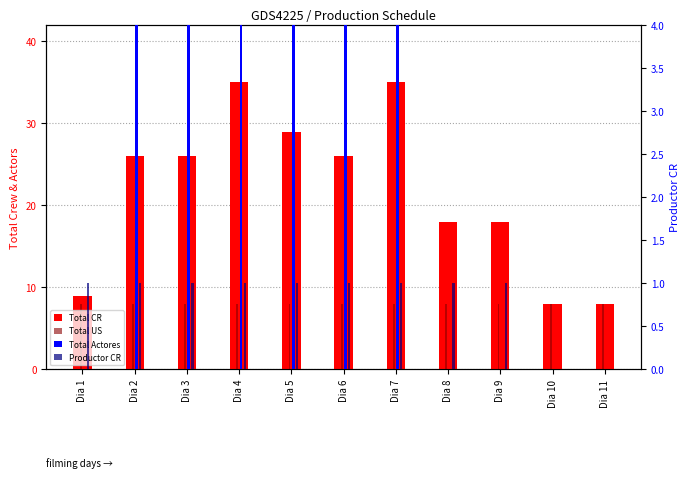

How many values in the Total CR series are below 26?

5